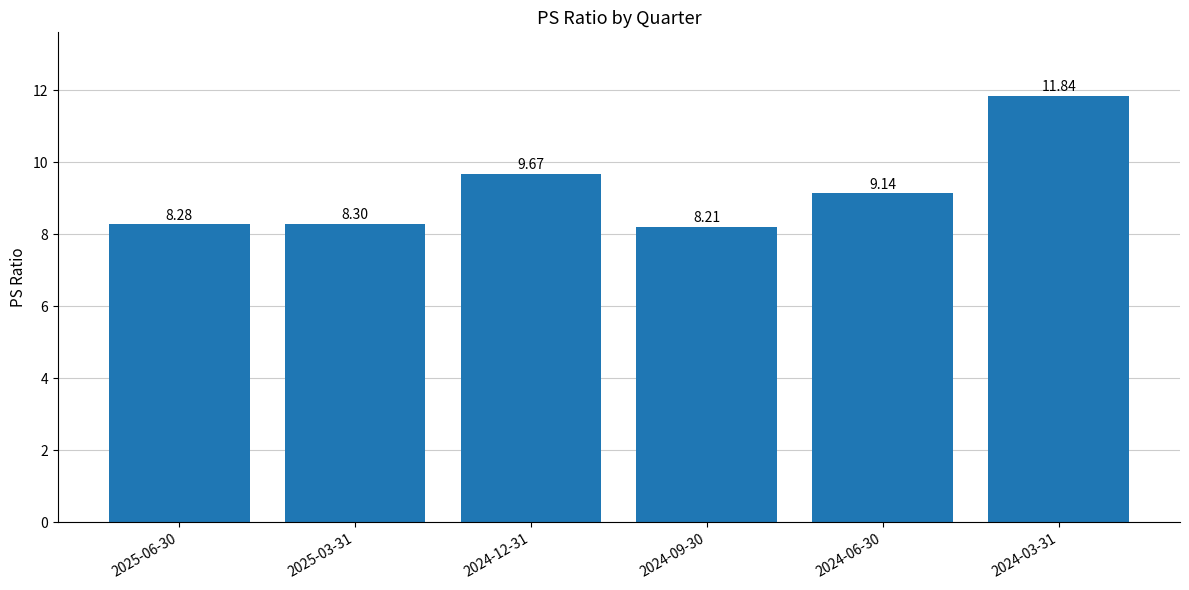

What value does the data have at 2024-06-30?

9.1